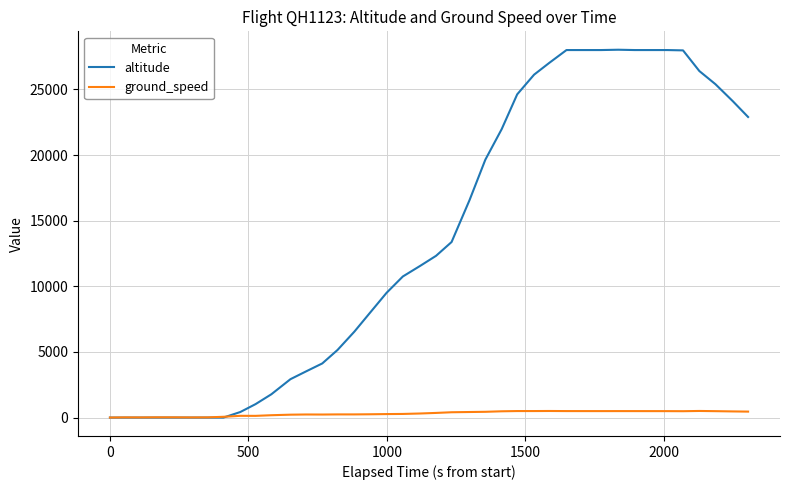

Which series has the largest range (max minus min)?

altitude